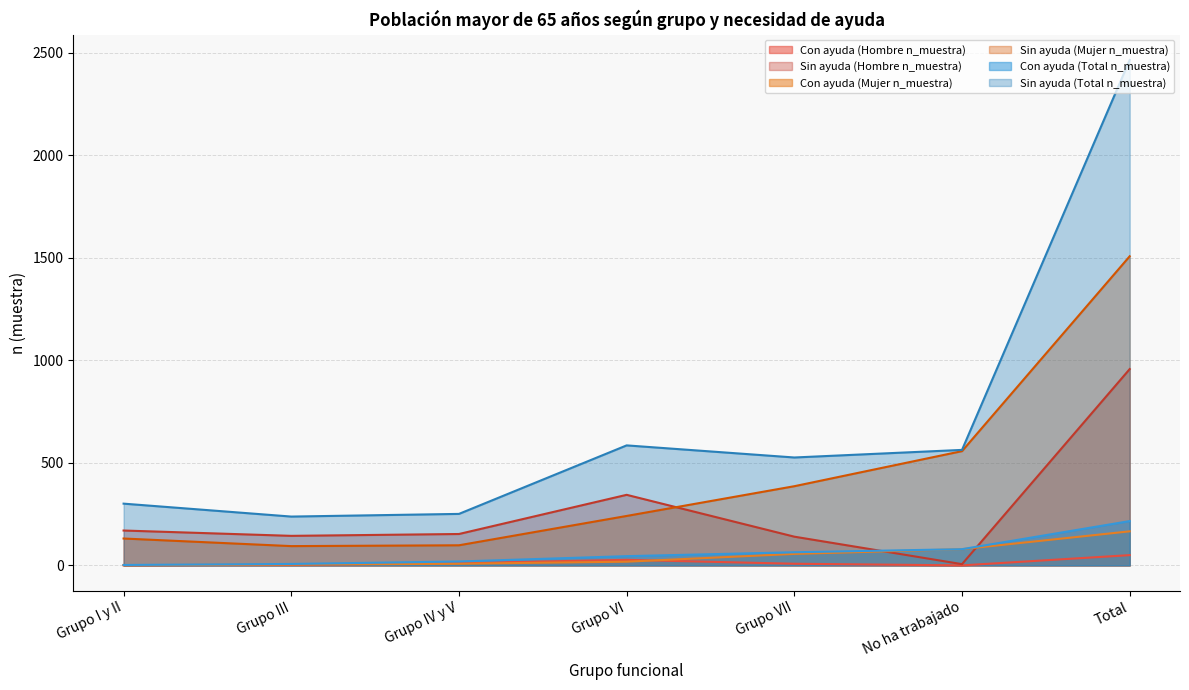

At which category is the sum across all series the highest?

Total